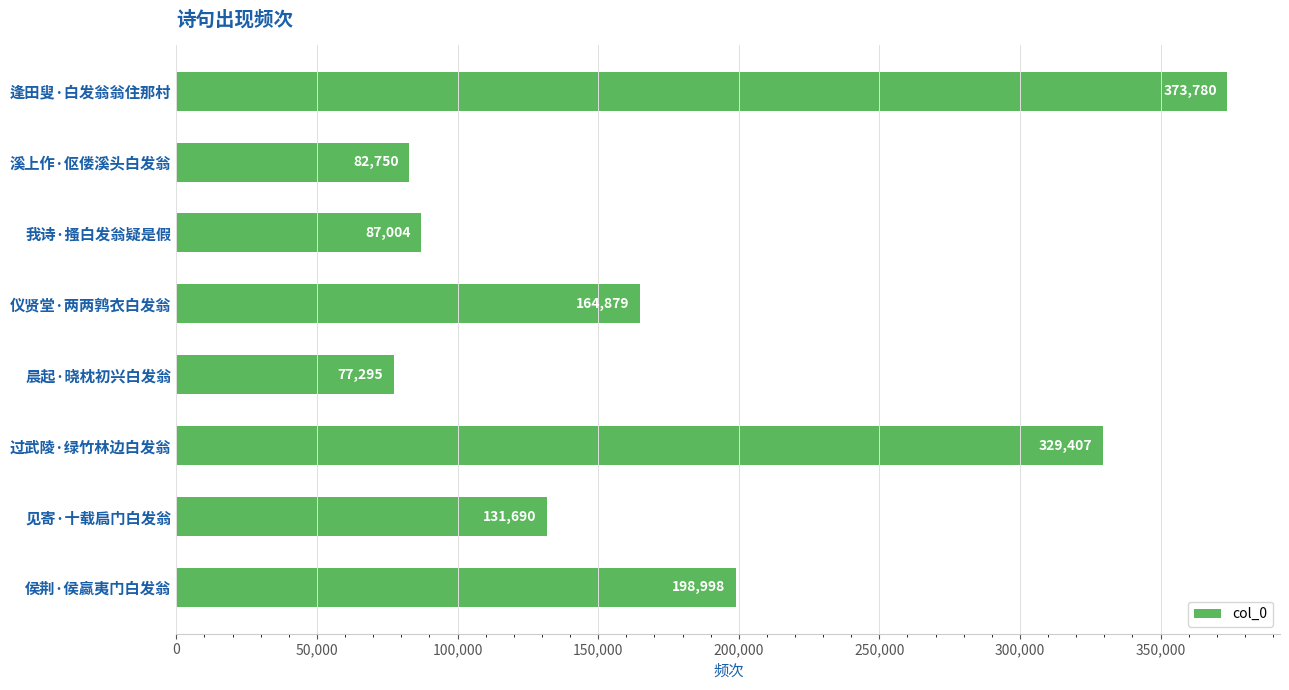

How many bars are there in total?

8